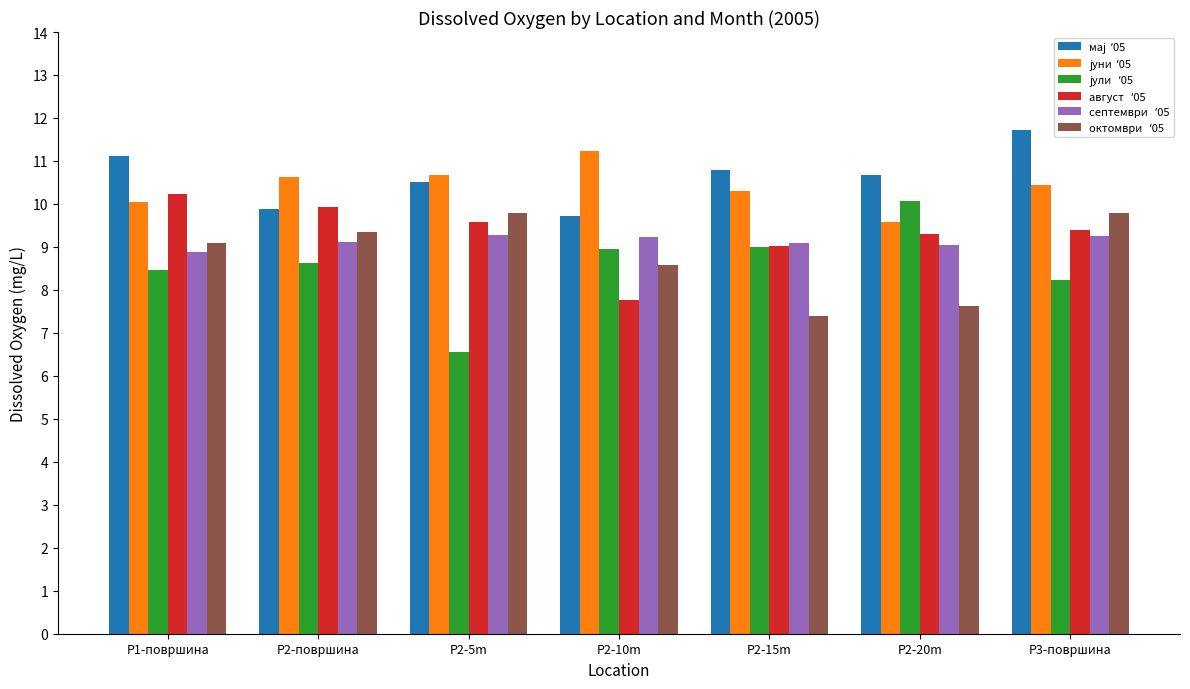

What is the label of the 7th bar from the right?

P1-површина